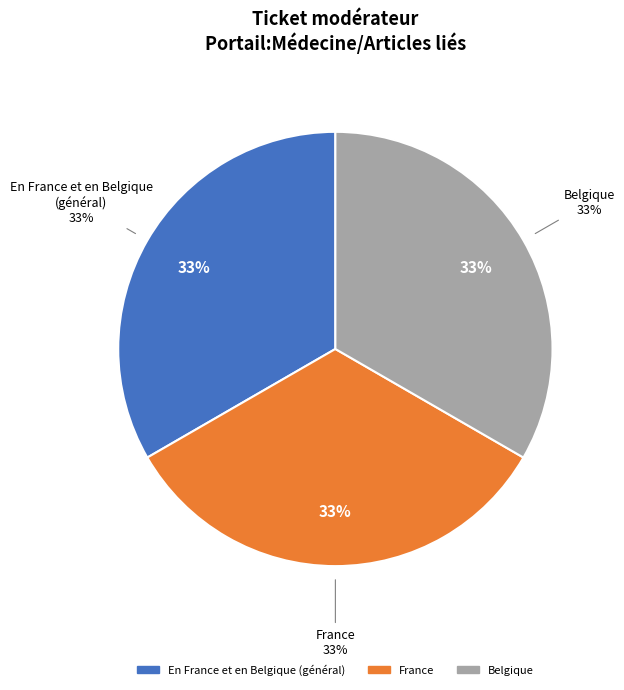

What is the largest slice in the pie chart?

Belgique